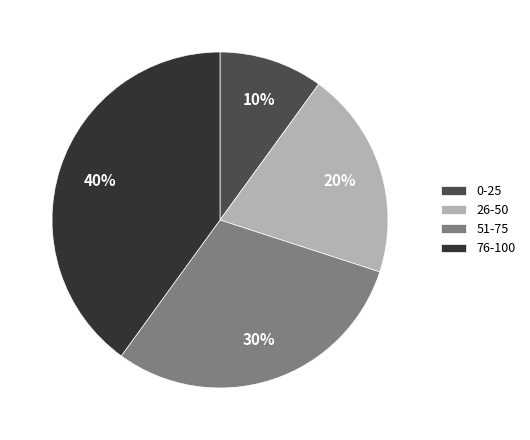

To the nearest percent, what percentage of the pie is 26-50?

20%